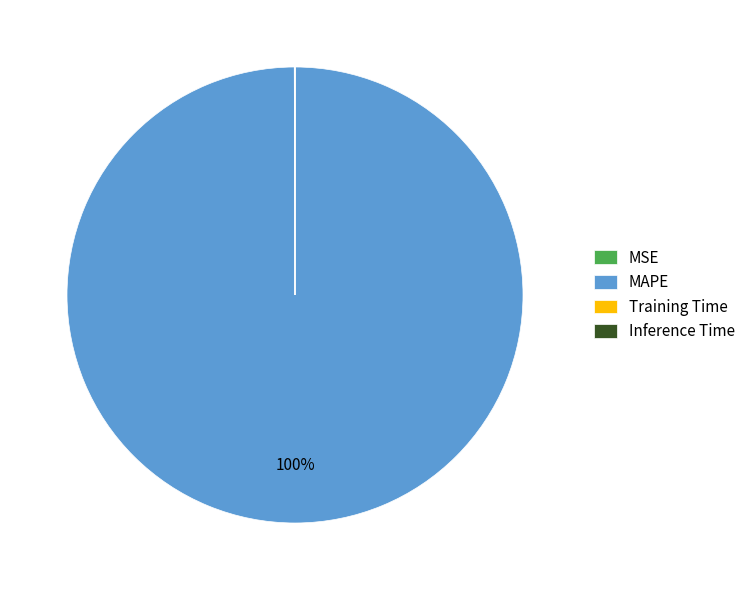

Does any single category account for the majority?

Yes